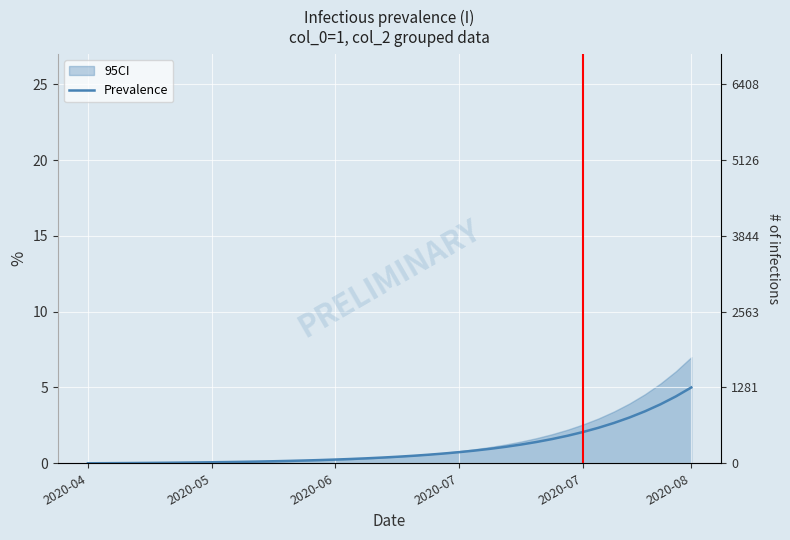

What is the difference between the second highest and second lowest values?

4.4